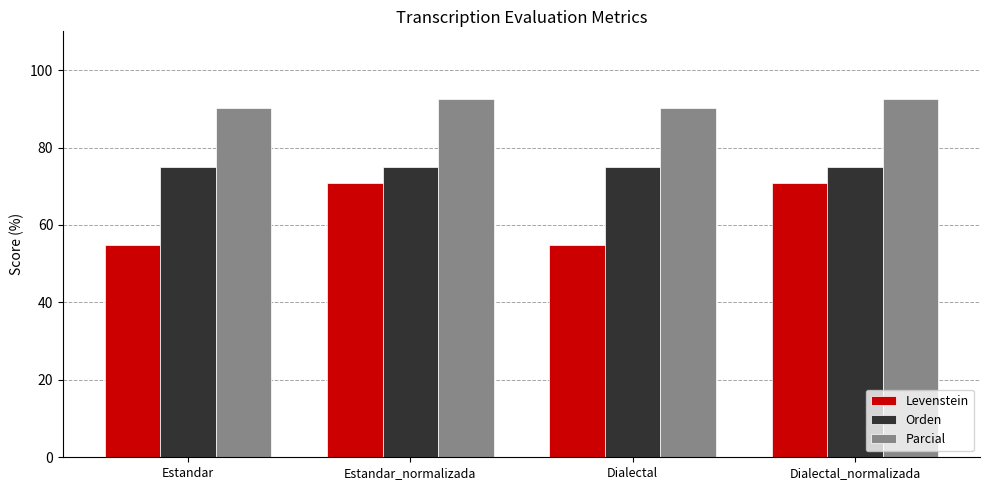

The value of Levenstein at Dialectal_normalizada is 70.9. True or false?

True